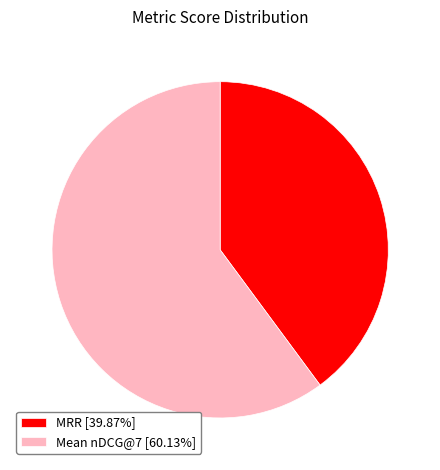

Does Mean nDCG@7 [60.13%] represent more than half of the total?

Yes